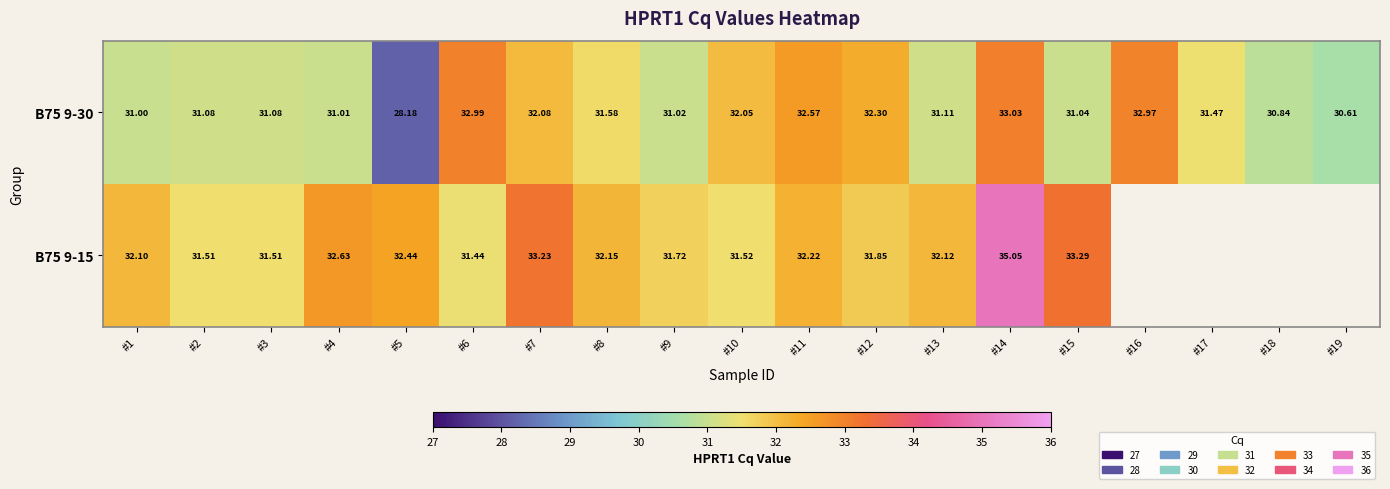

Is the value of B75 9-15 at #14 greater than the value of B75 9-30 at #17?

Yes